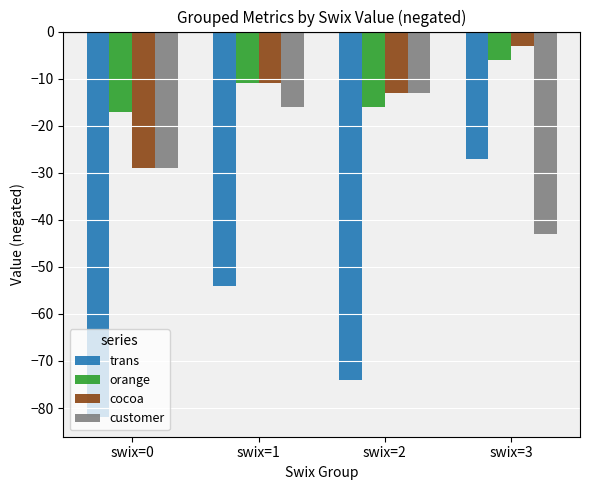

Is the value of orange at swix=2 greater than the value of cocoa at swix=1?

No